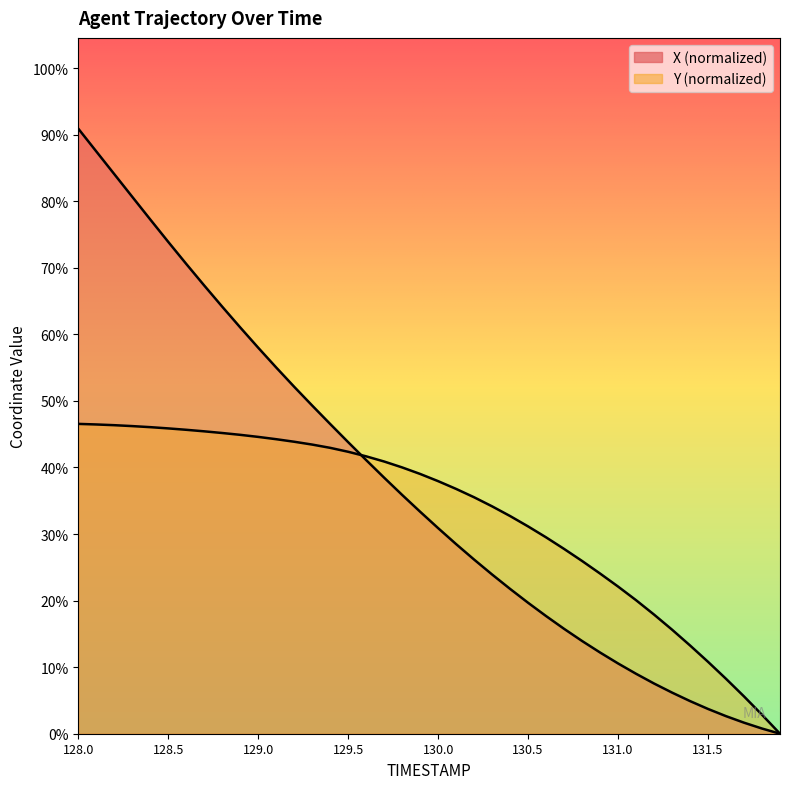

List the series in order of their overall mean, lowest first.

Y, X